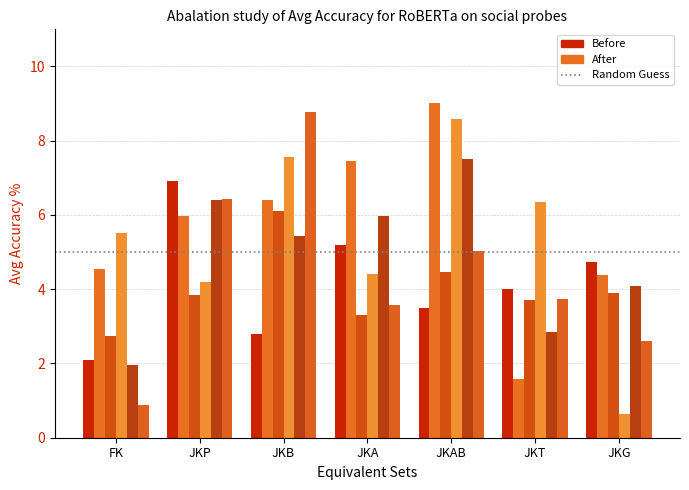

The value of col_2 at JKT is 3.7. True or false?

True